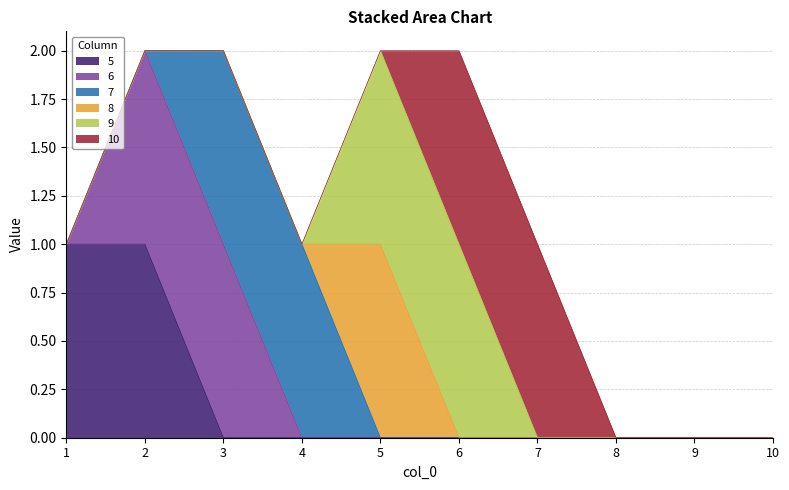

Count the number of data series in this chart.

6